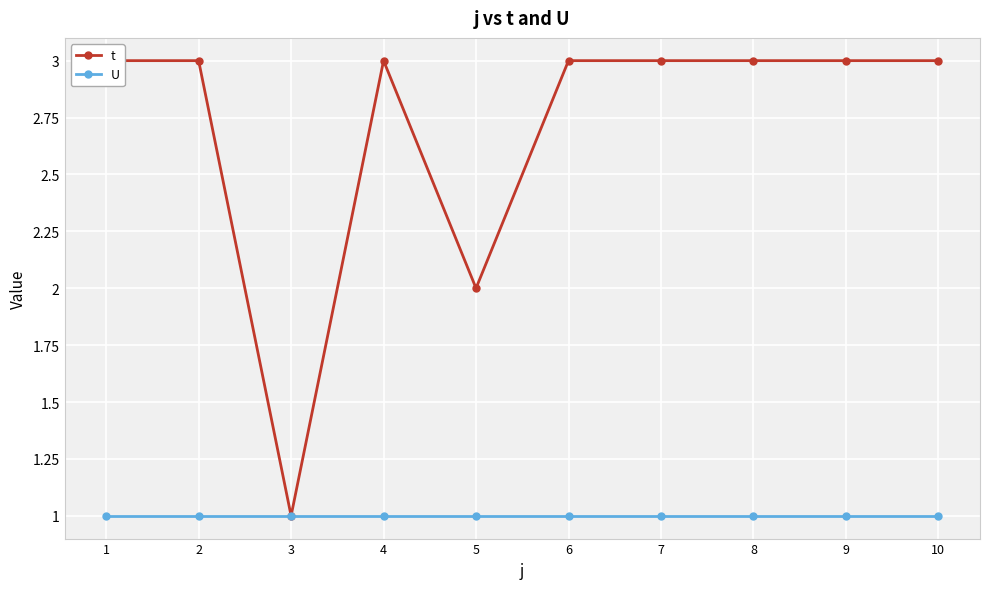

What is the sum of all t values?

27